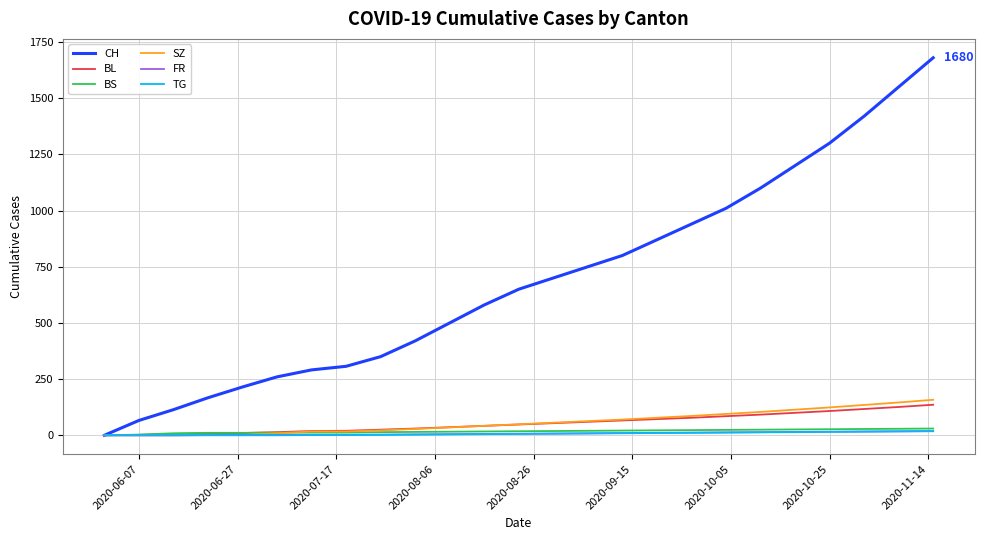

What is the greatest value displayed?

1680